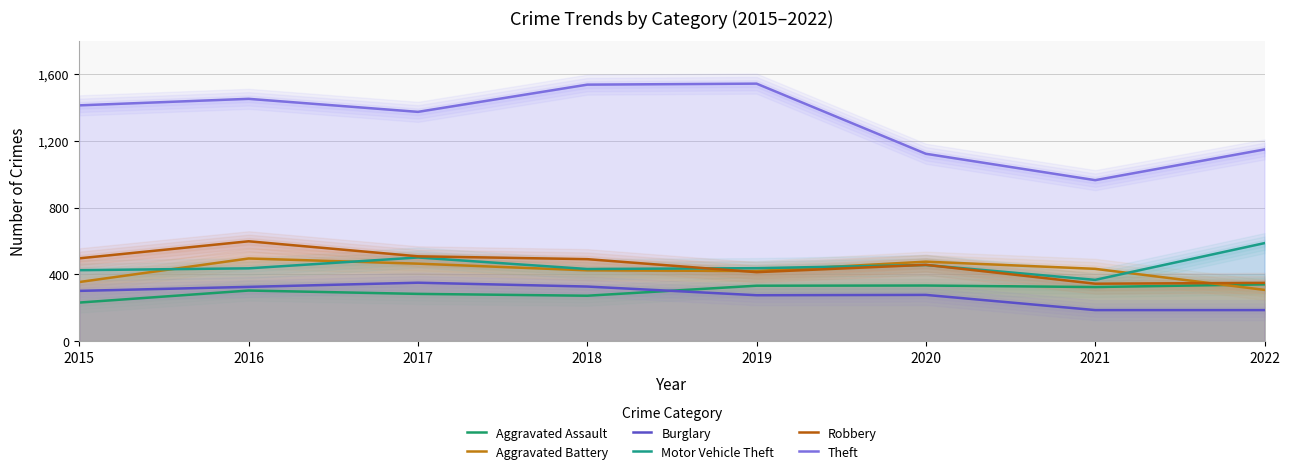

Where is the first local maximum for Theft?

2016